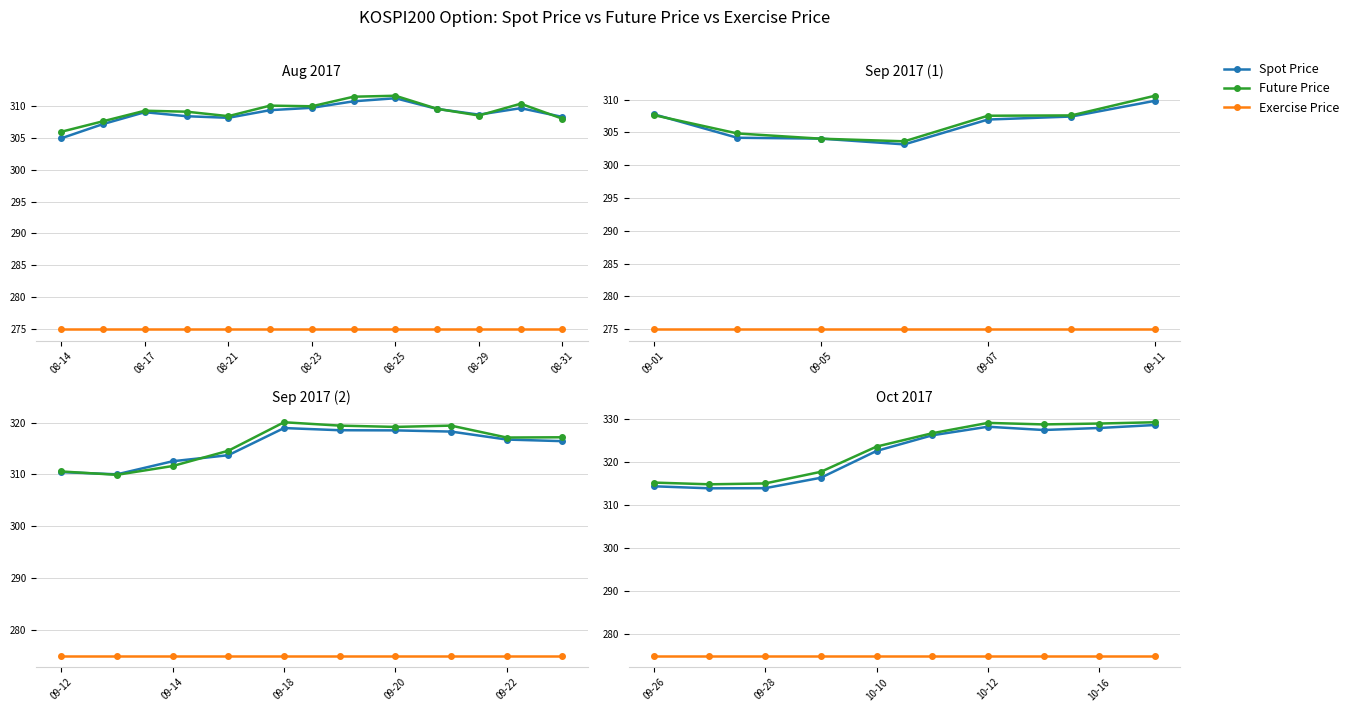

How many interior local valleys does the Spot Price series have?

2